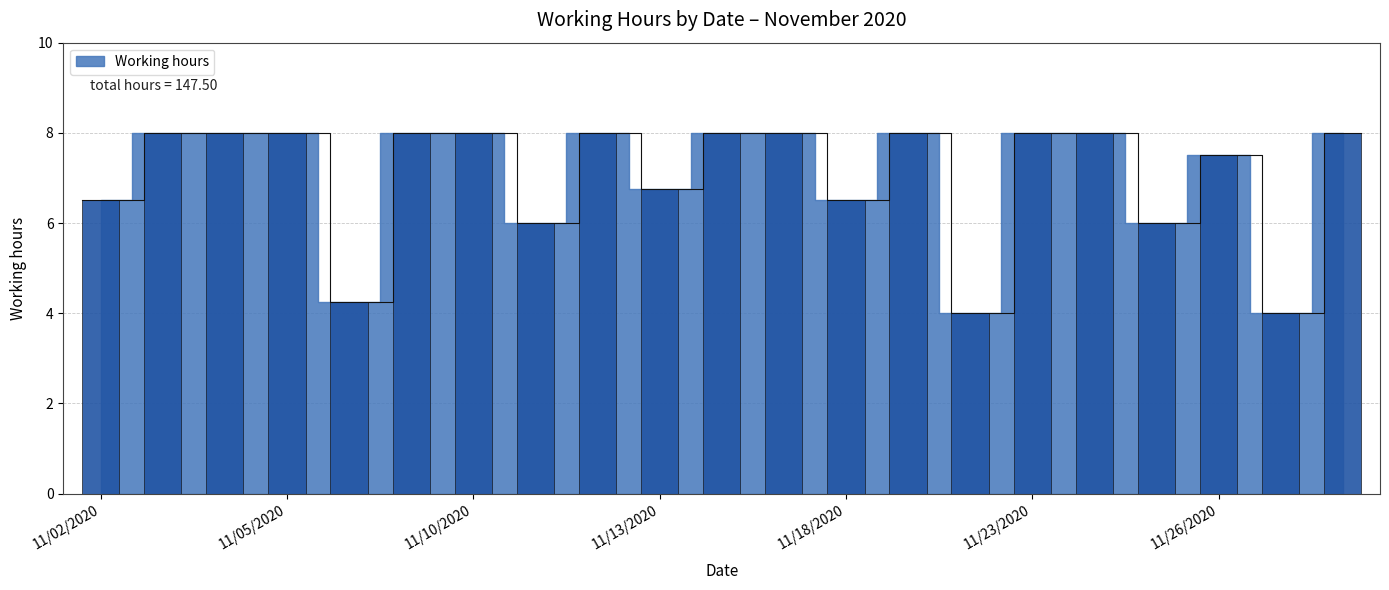

Rank the categories by value from lowest to highest.

11/20/2020, 11/27/2020, 11/06/2020, 11/11/2020, 11/25/2020, 11/02/2020, 11/18/2020, 11/13/2020, 11/26/2020, 11/03/2020, 11/04/2020, 11/05/2020, 11/09/2020, 11/10/2020, 11/12/2020, 11/16/2020, 11/17/2020, 11/19/2020, 11/23/2020, 11/24/2020, 11/30/2020